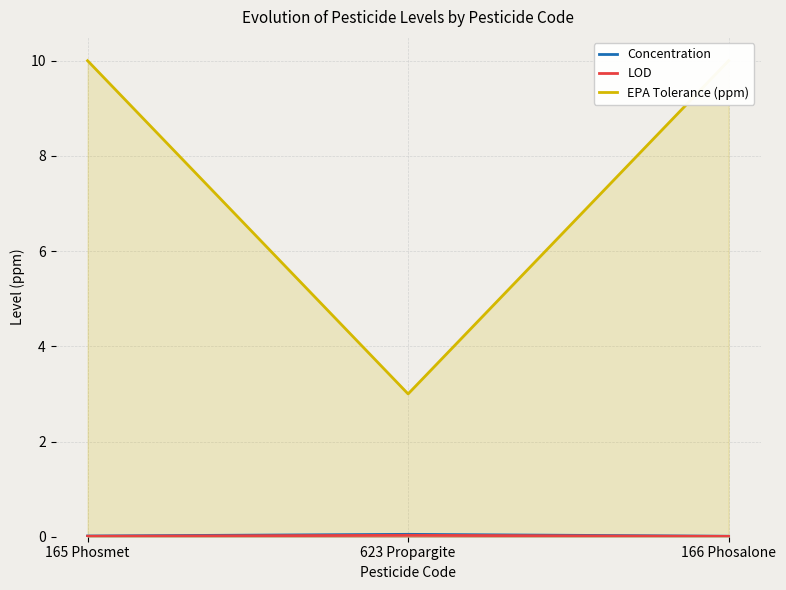

What is the total value across all series at 165 Phosmet?

10.0